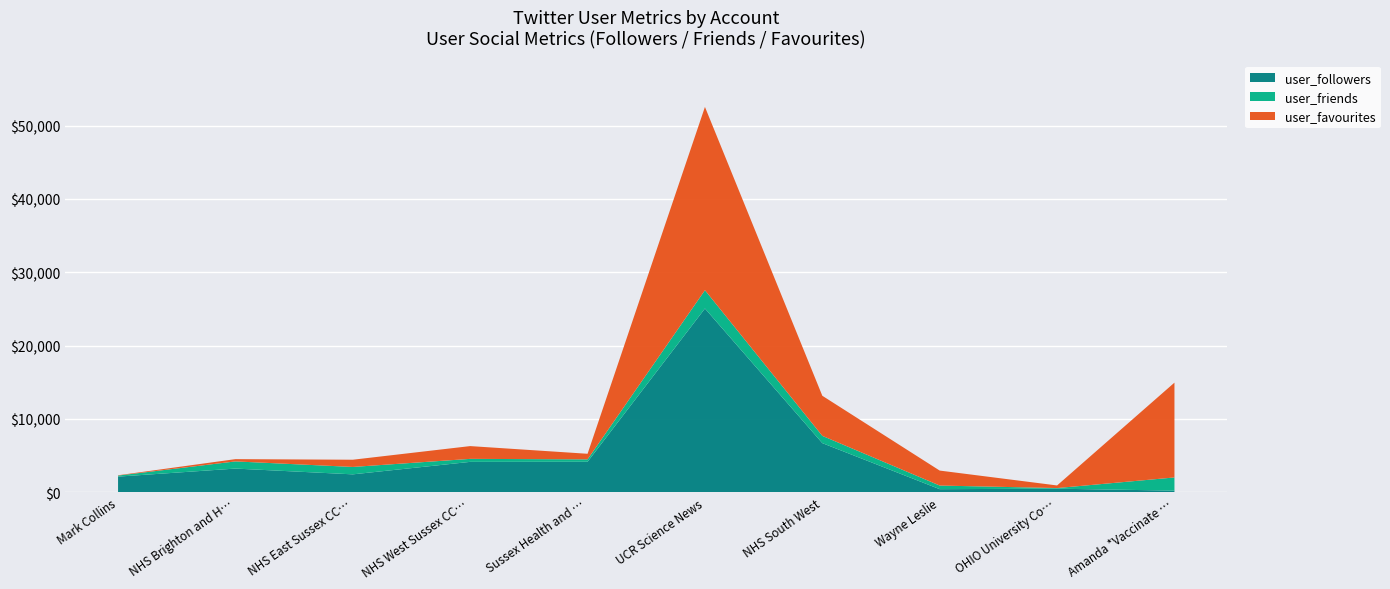

Reading right to left, extract all data points from this chart.

user_followers: 199	462	397	6680	25052	4135	4123	2420	3208	2109
user_friends: 1798	87	495	994	2501	333	409	1010	979	143
user_favourites: 12939	355	2043	5470	25010	760	1744	986	309	44